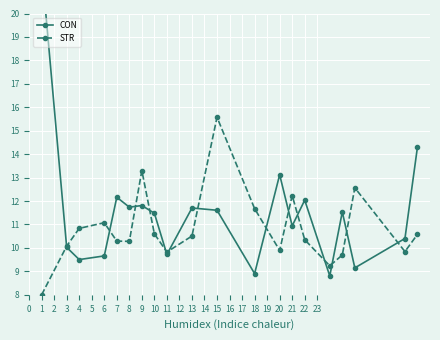

What is the average value of the STR series?

10.8